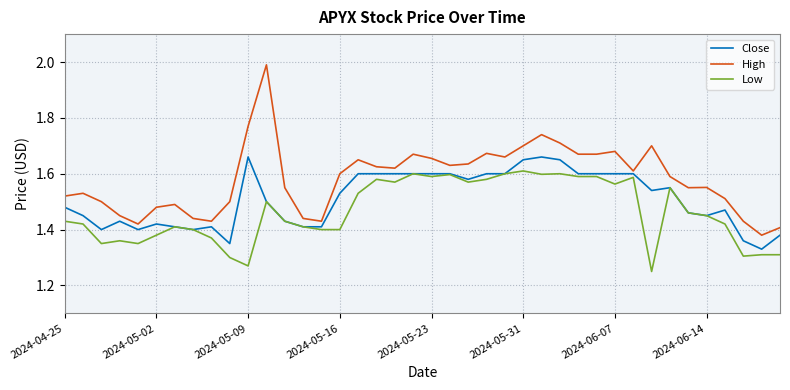

Which series has the largest range (max minus min)?

High